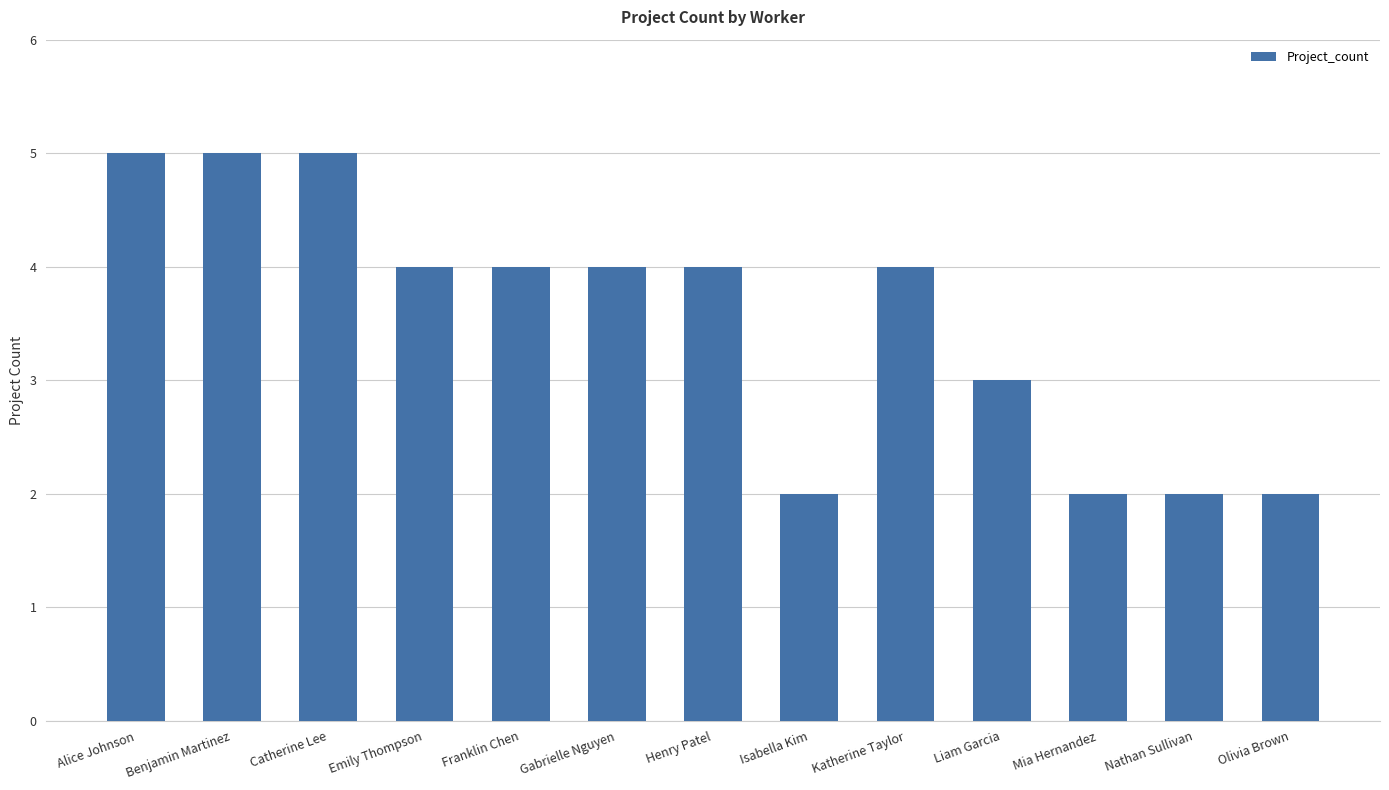

What position from the right is Franklin Chen?

9